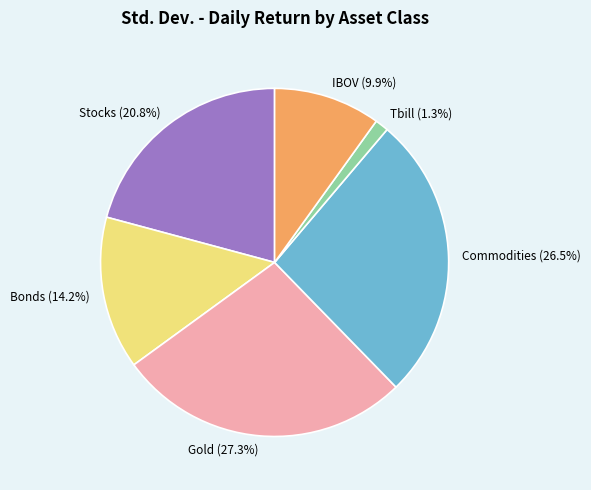

To the nearest percent, what is the average slice percentage?

17%